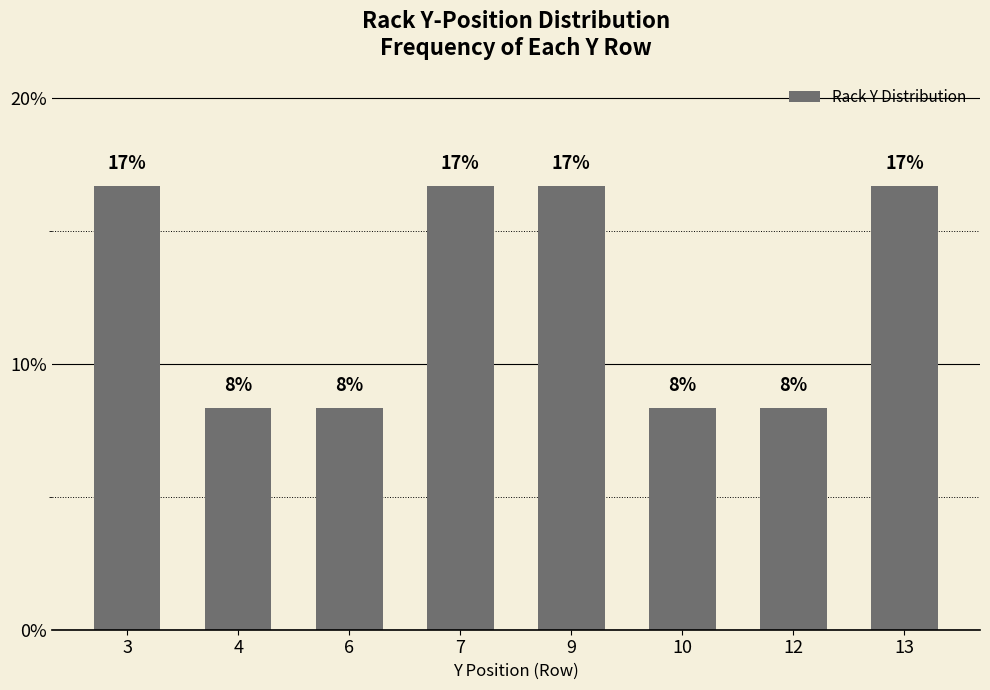

What is the change in value from 6 to 7?

+0.1